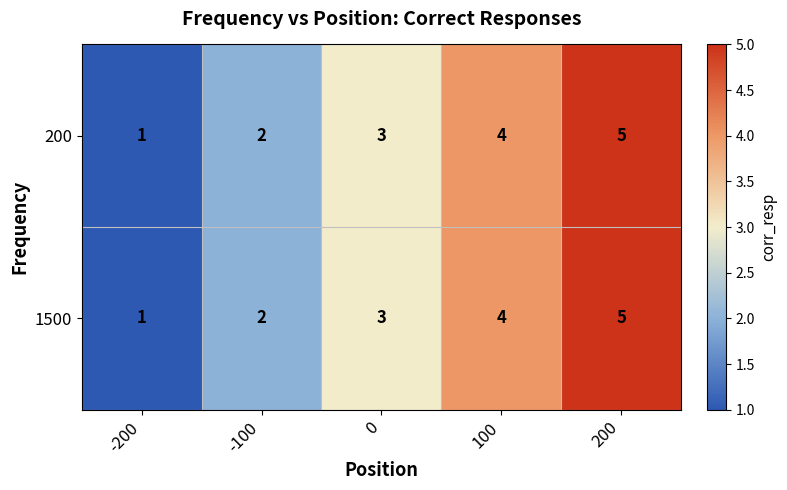

What is the average value of the 1500 series?

3